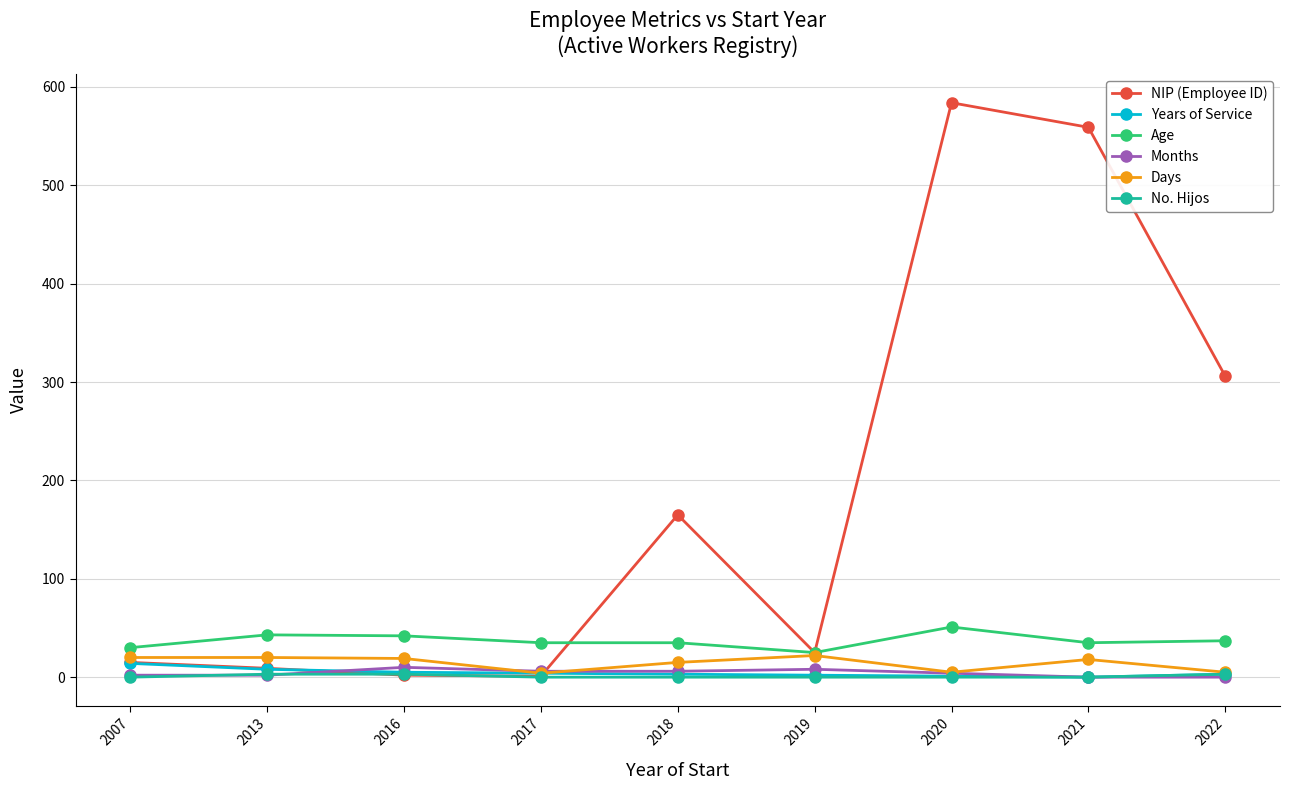

Which series has the widest spread of values?

NIP (Employee ID)